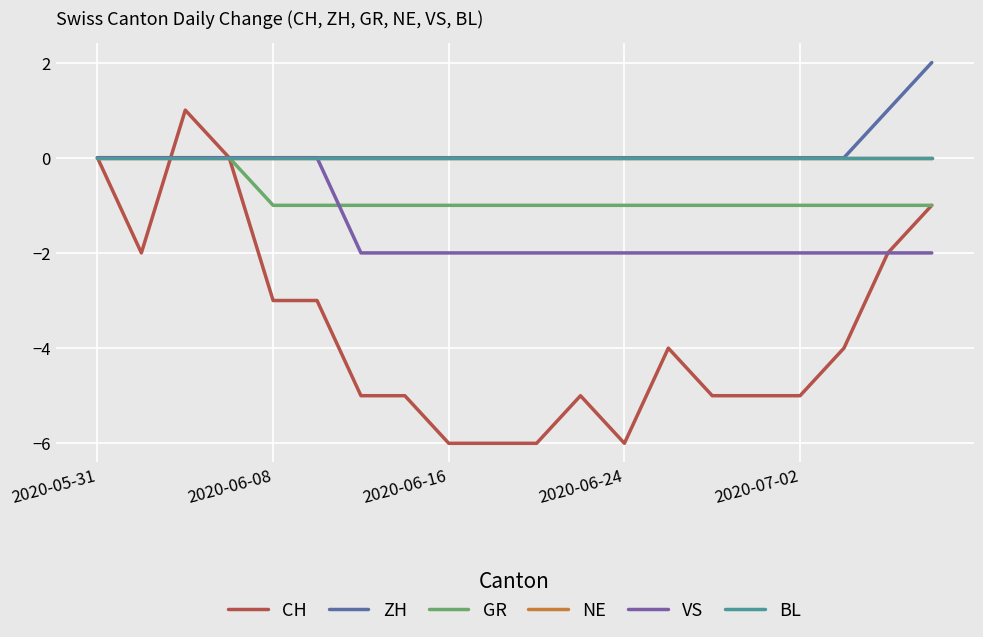

Which series has the largest range (max minus min)?

CH